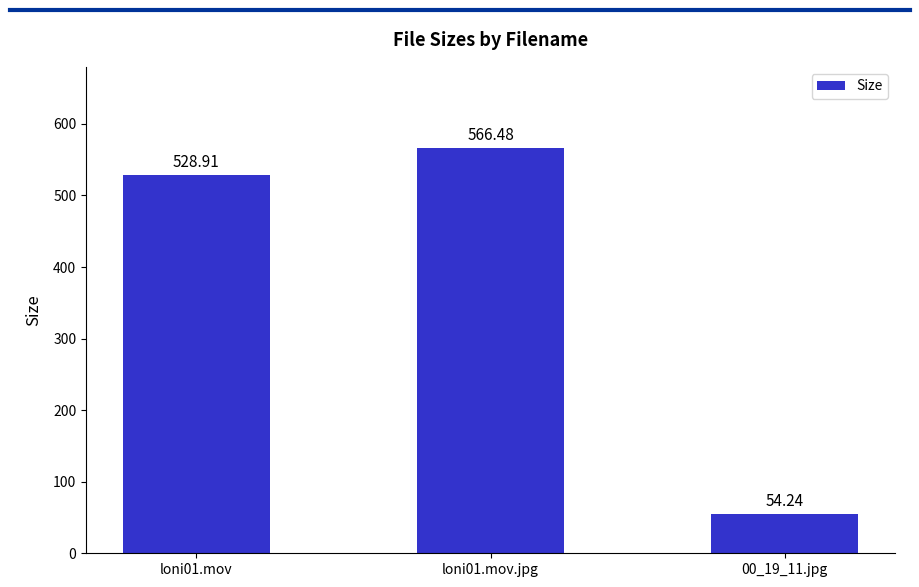

How many bars are there in total?

3